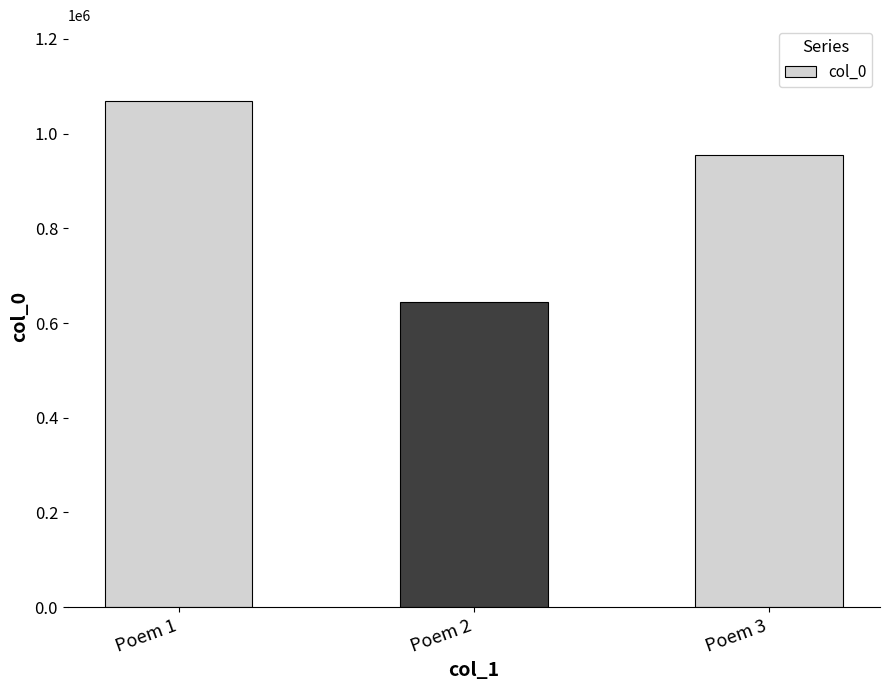

How many data points are less than 955025?

1